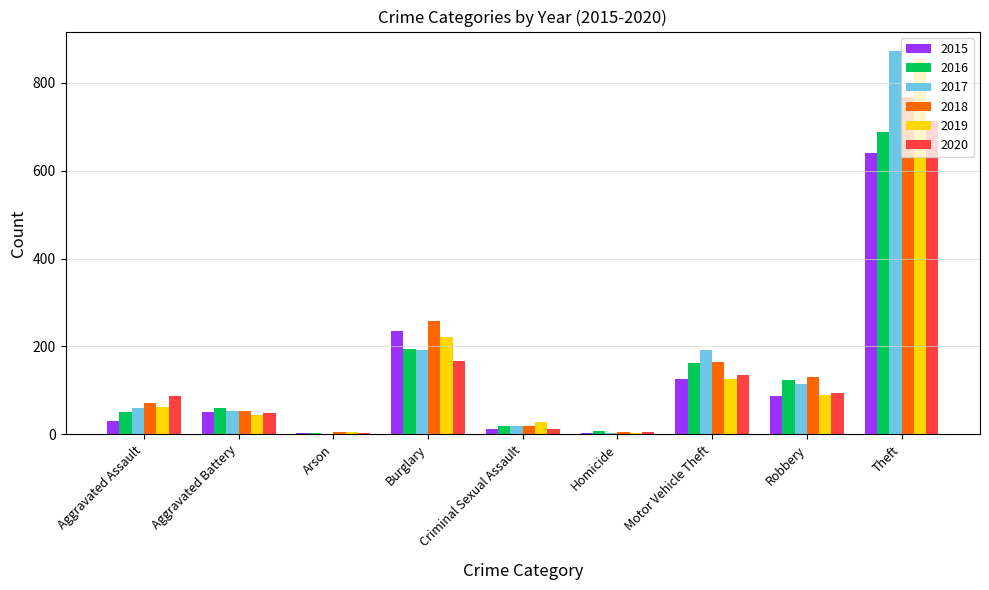

At which category does the chart reach its peak across all series?

Theft